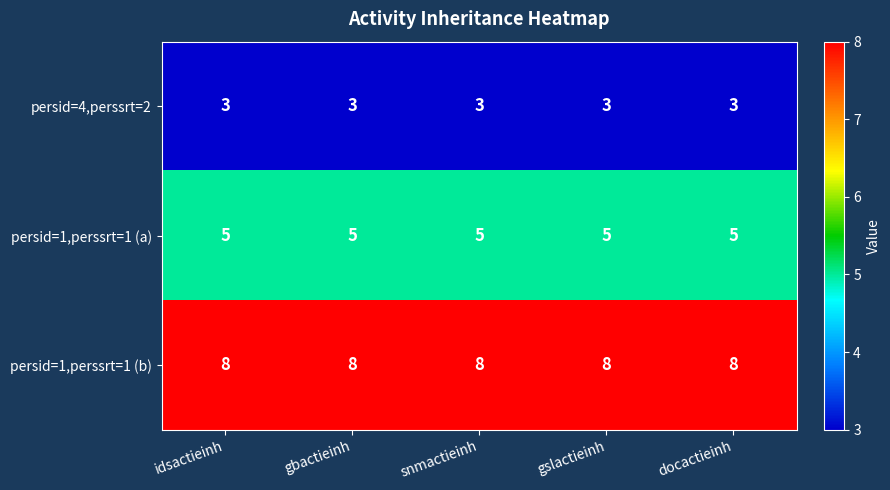

What is the minimum value shown in the chart?

3